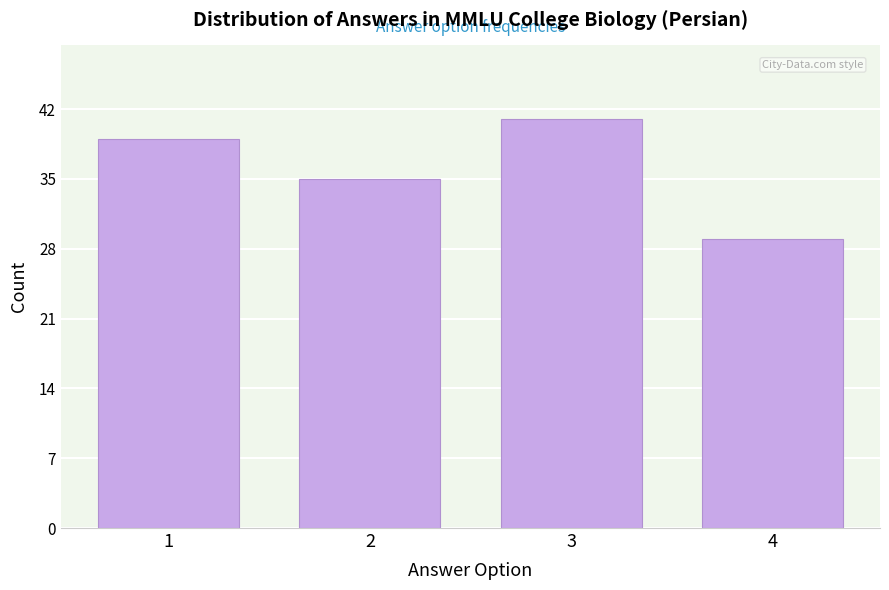

Reading left to right, what are all the values shown in this chart?

39	35	41	29